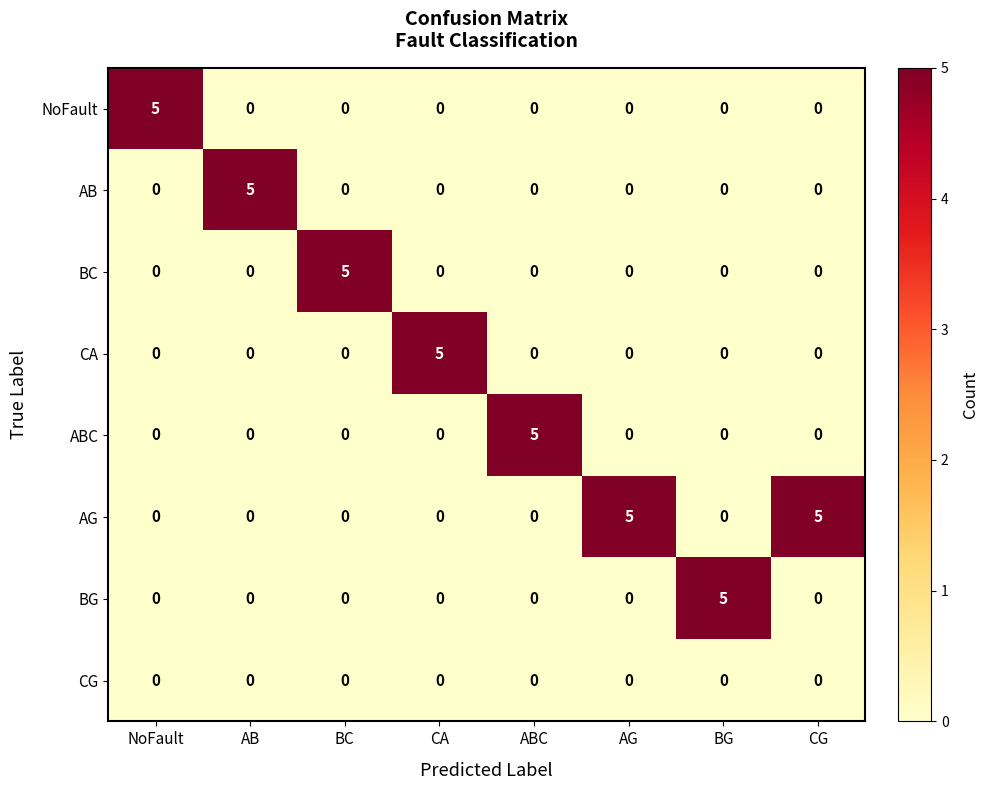

What is the spread (max minus min) of values at CA?

5